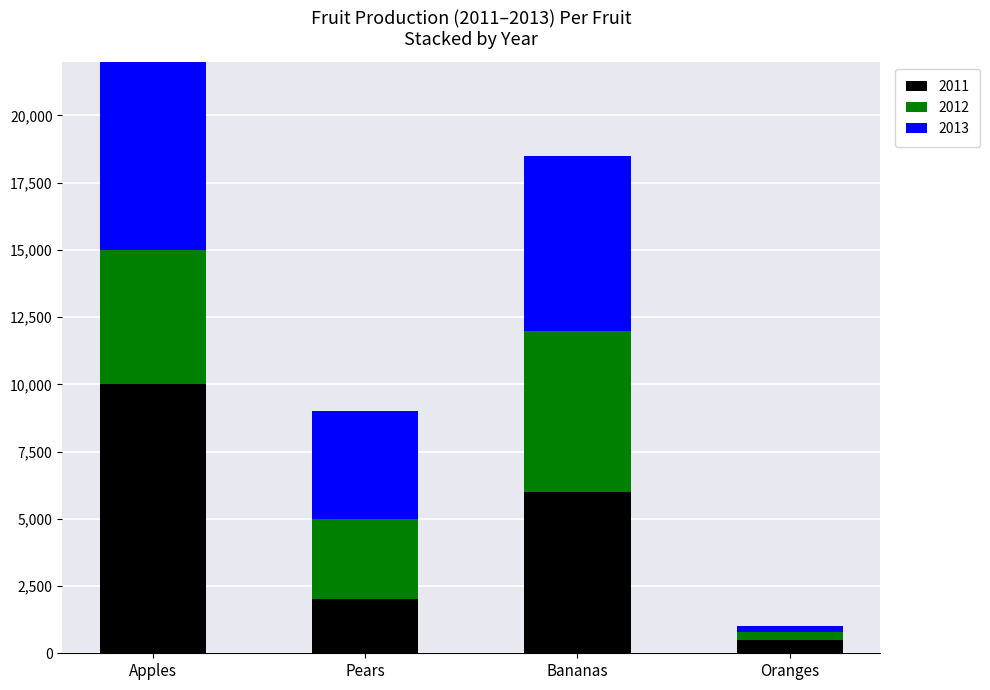

At Oranges, list the series in order from largest to smallest.

2011, 2012, 2013